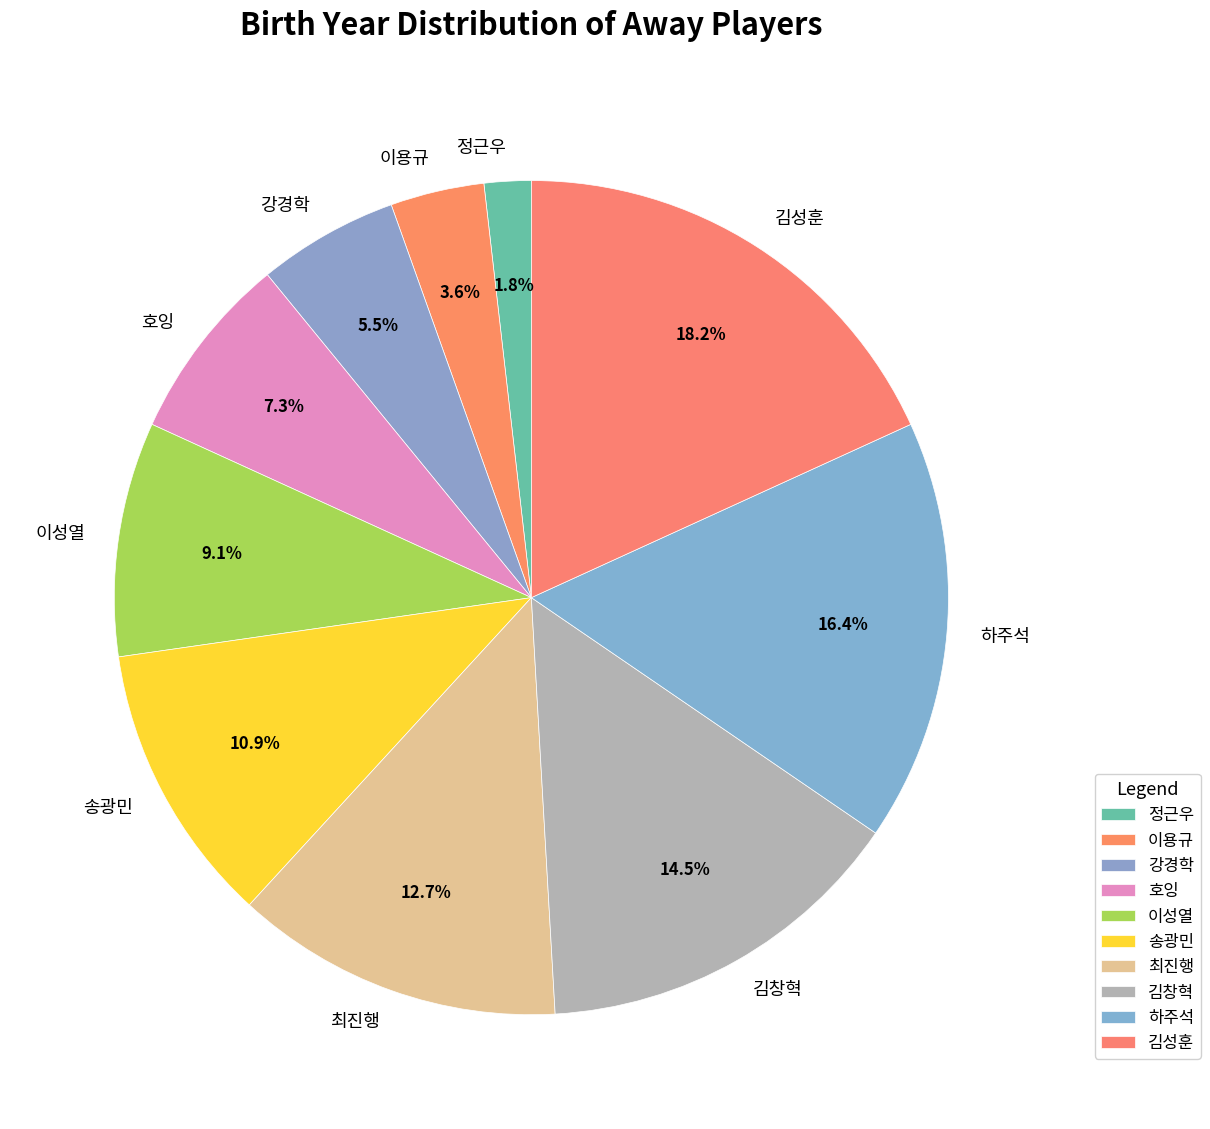

Count the number of slices in the pie.

10